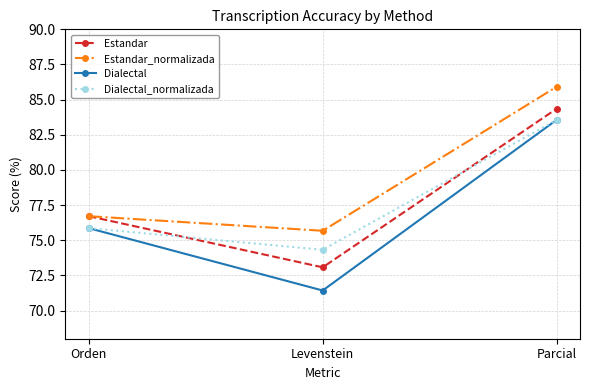

What is the sum of the Dialectal values at Parcial and Levenstein?

155.0